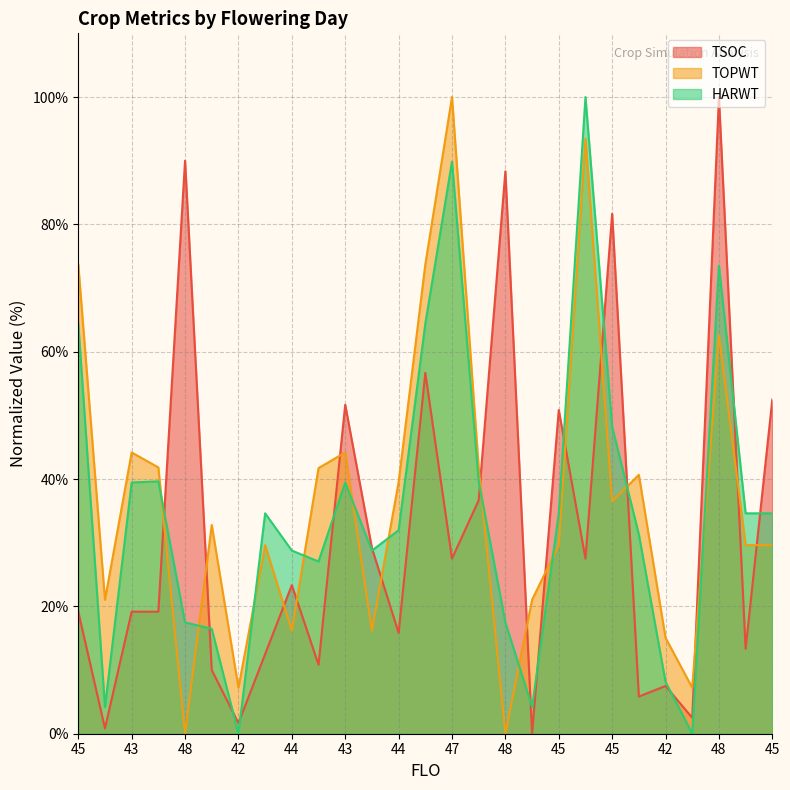

Which series has the largest range (max minus min)?

TSOC